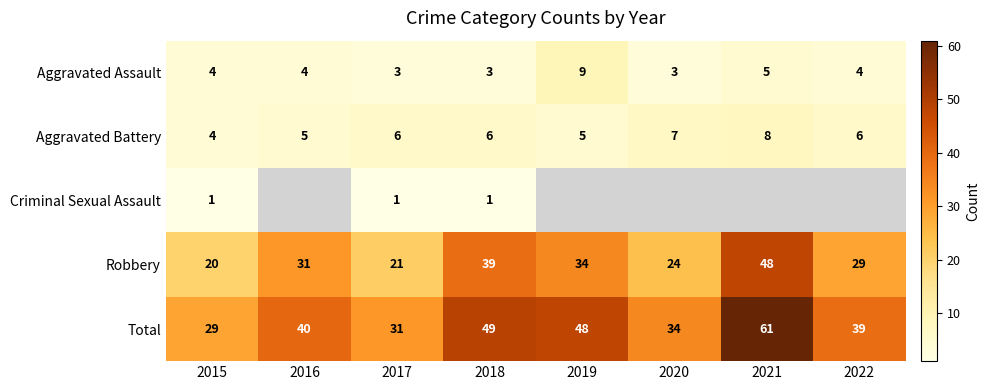

Read the Total value at 2019.

48.0